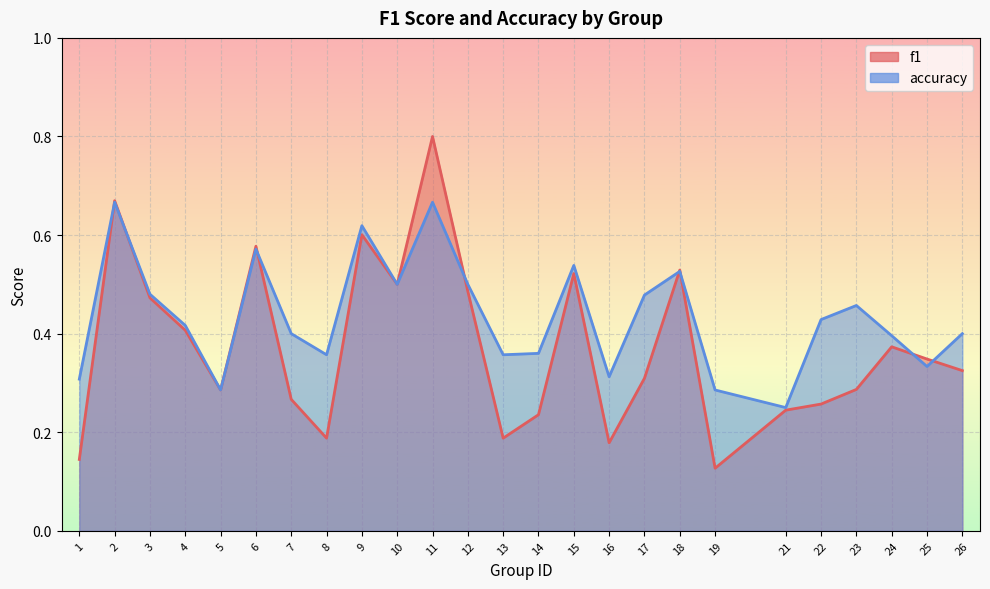

What is the approximate value of f1 at 13?

0.2